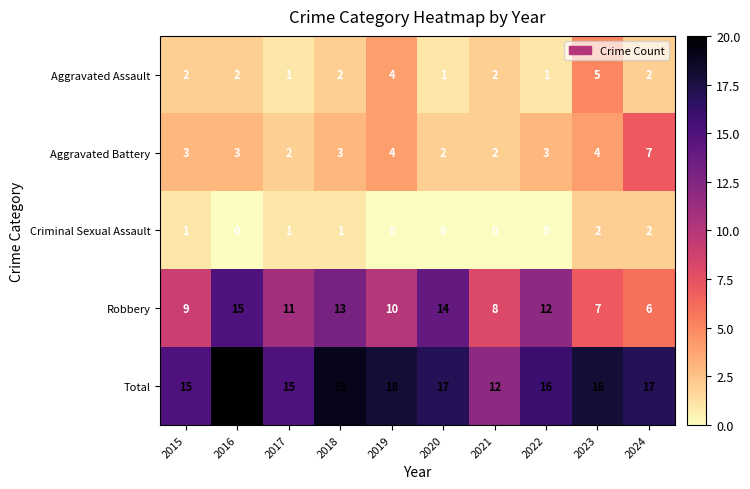

List the series in order of their peak value, highest first.

Total, Robbery, Aggravated Battery, Aggravated Assault, Criminal Sexual Assault